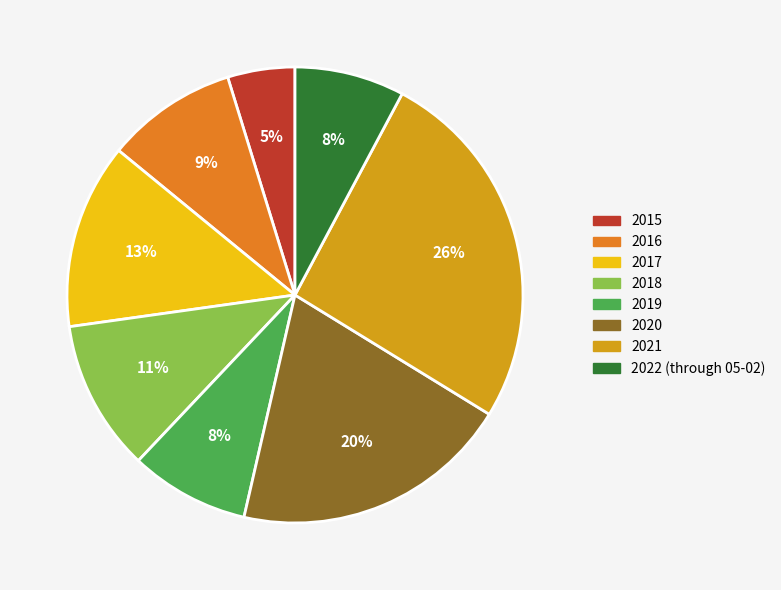

What percentage is the 2021 slice, to the nearest percent?

26%